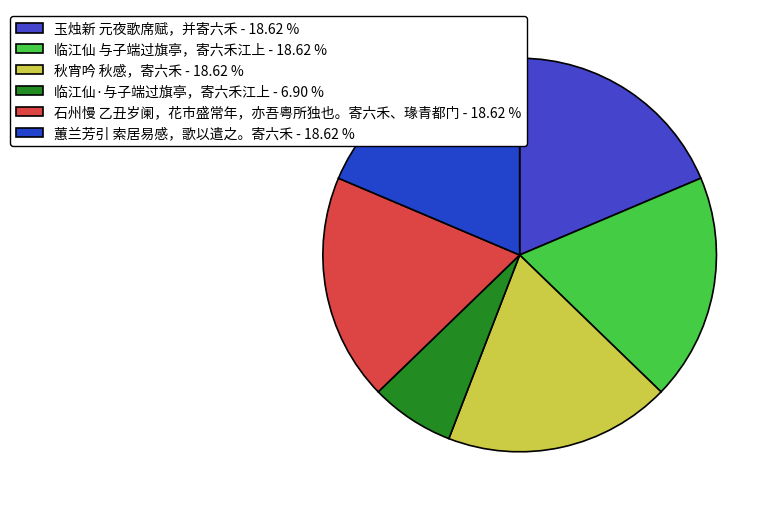

To the nearest percent, what percentage of the pie is 蕙兰芳引 索居易感，歌以遣之。寄六禾?

19%